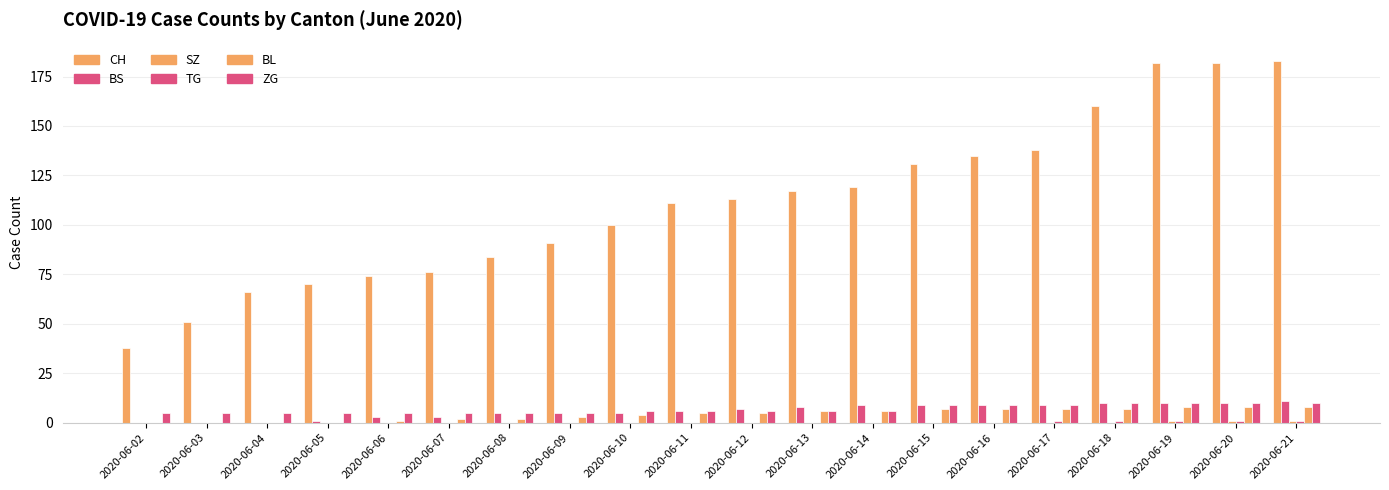

At which category is the sum across all series the highest?

2020-06-21